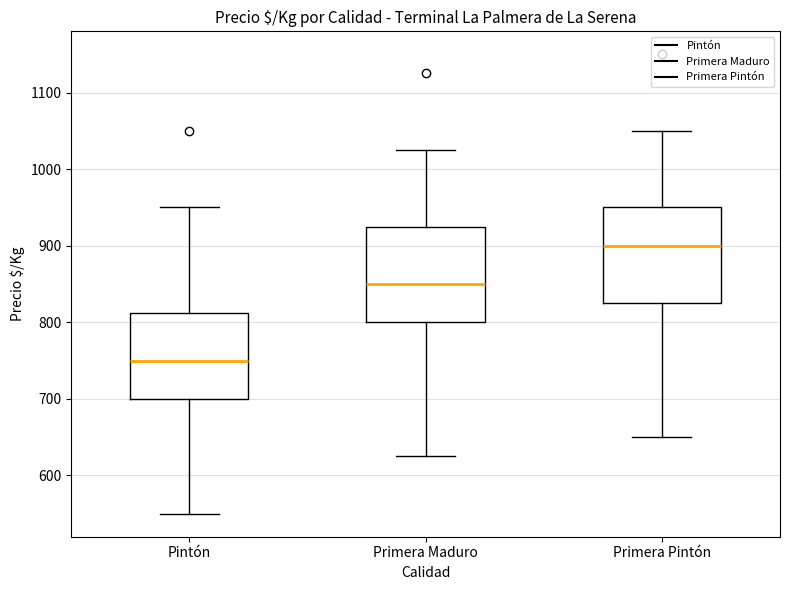

Reading left to right, transcribe this box plot: for each box, give where its median line is, the range the box spans, and where its two whiskers end, as read against the y-axis. The values are not printed on the chart, so give them approximately, as read against the axis.

Pintón: median 750, box 700 to 810, whiskers 550 to 950
Primera Maduro: median 850, box 800 to 930, whiskers 630 to 1030
Primera Pintón: median 900, box 830 to 950, whiskers 650 to 1050